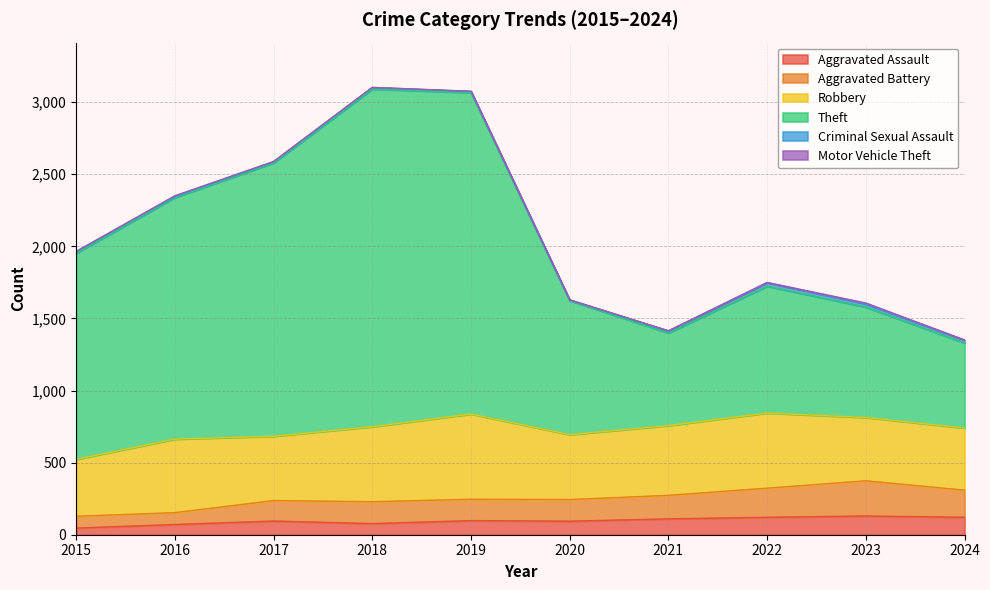

The Aggravated Battery series shows 127 at 2023. True or false?

False